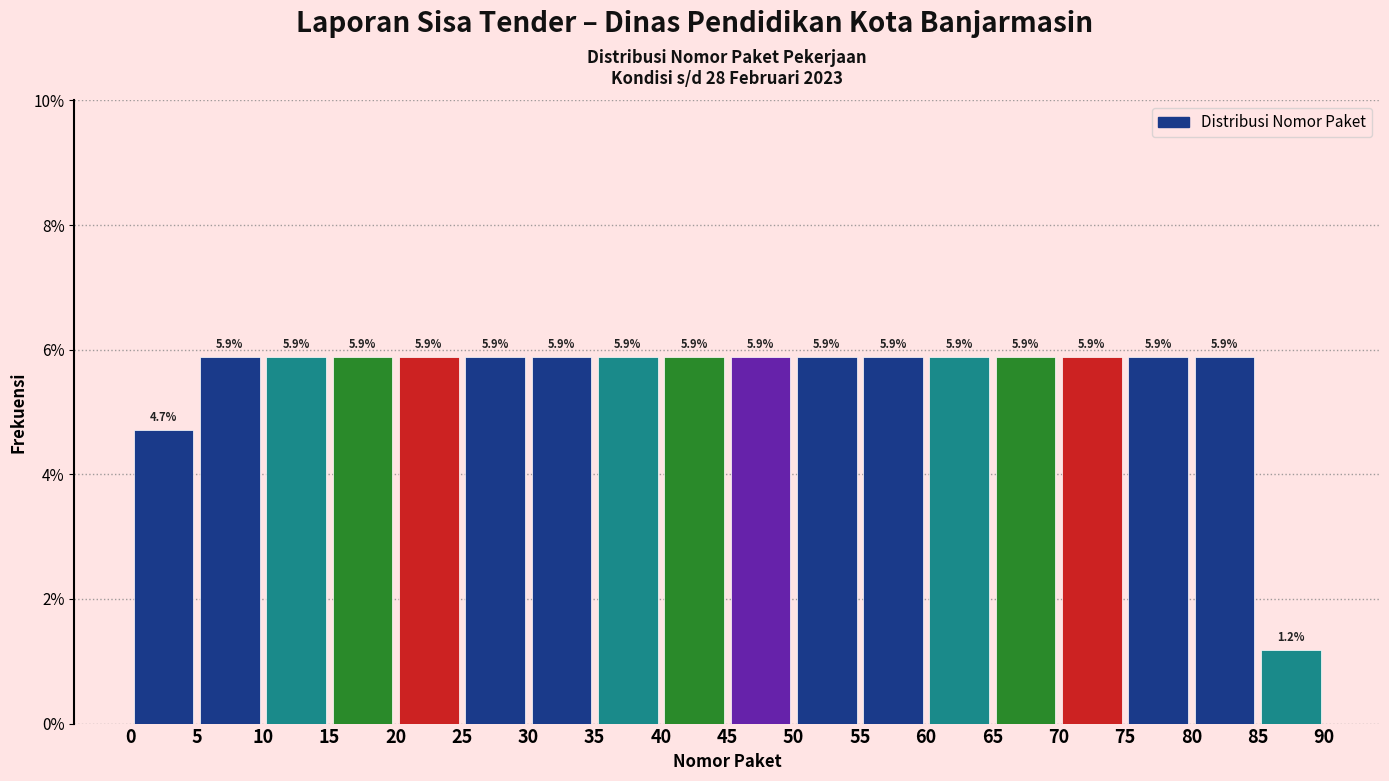

Reading left to right, transcribe this chart: for each bar, give the range it covers on the x-axis and its height.

0 to 5: 4.7
5 to 10: 5.9
10 to 15: 5.9
15 to 20: 5.9
20 to 25: 5.9
25 to 30: 5.9
30 to 35: 5.9
35 to 40: 5.9
40 to 45: 5.9
45 to 50: 5.9
50 to 55: 5.9
55 to 60: 5.9
60 to 65: 5.9
65 to 70: 5.9
70 to 75: 5.9
75 to 80: 5.9
80 to 85: 5.9
85 to 90: 1.2